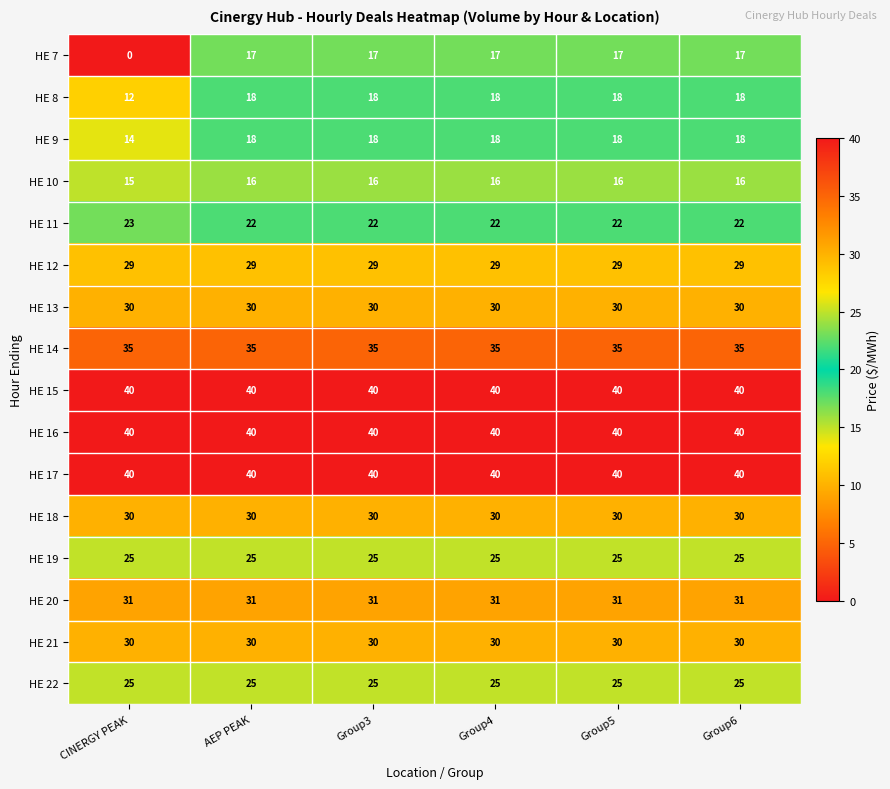

What is the highest value of the HE 11 series?

23